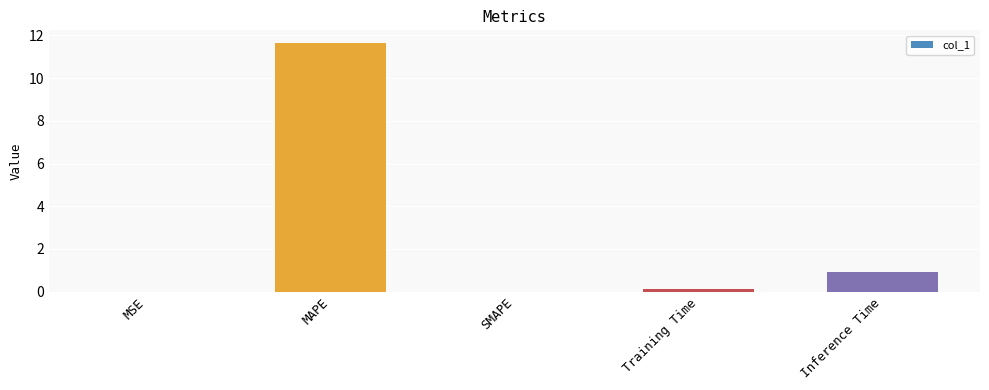

Which label corresponds to the largest value in the chart?

MAPE